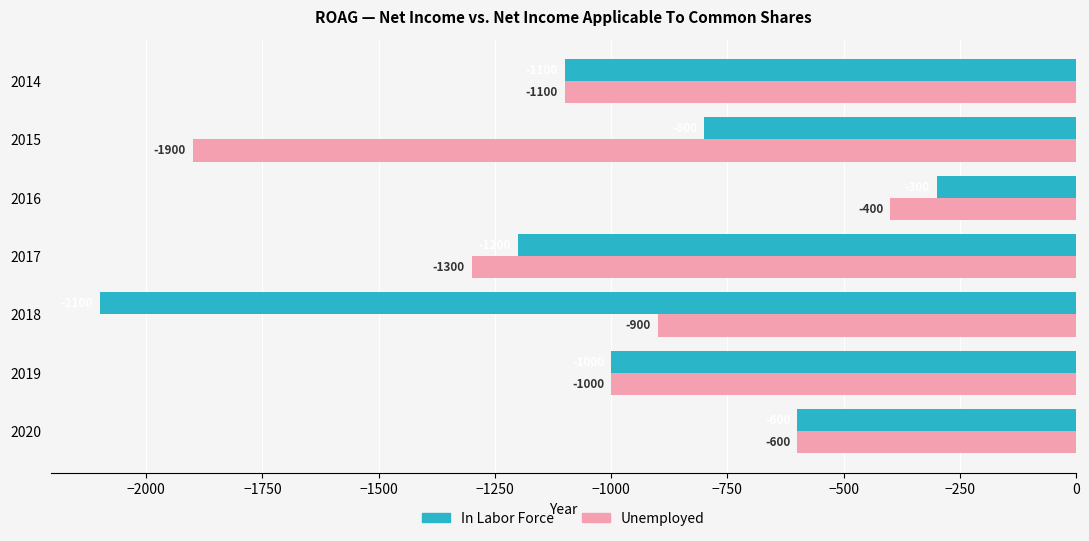

Read the In Labor Force value at 2014, to the nearest 50.

-1100